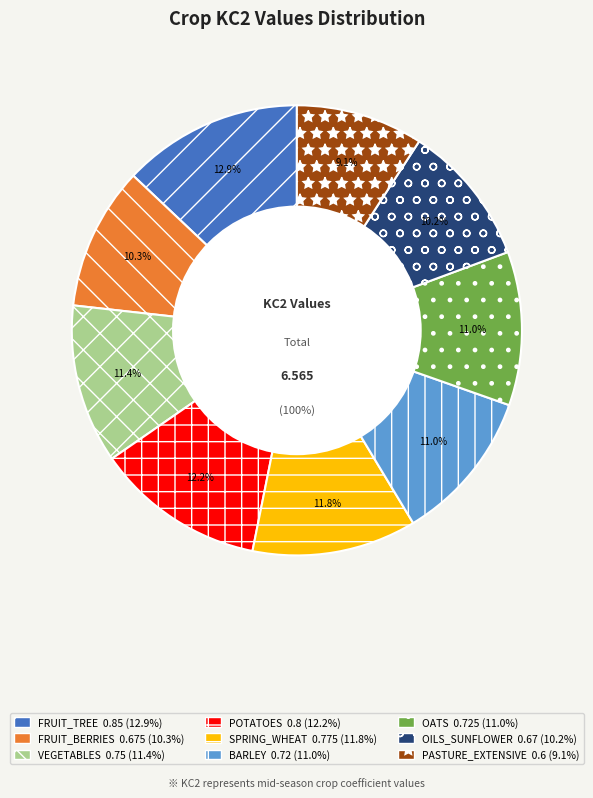

What percentage is the POTATOES slice, to the nearest percent?

12%